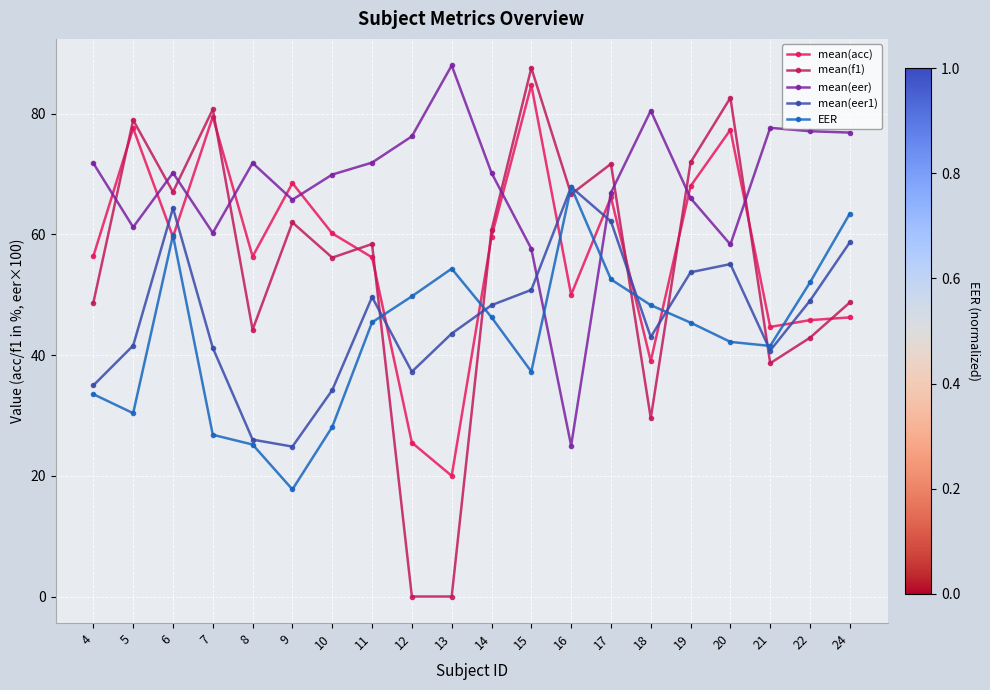

Reading left to right, extract all data points from this chart.

mean(acc): 4=56.4	5=77.6	6=59.6	7=79.5	8=56.3	9=68.5	10=60.2	11=56.2	12=25.5	13=20.0	14=59.6	15=84.8	16=50.0	17=66.2	18=39.0	19=68.0	20=77.3	21=44.7	22=45.8	24=46.2
mean(f1): 4=48.7	5=79.0	6=67.0	7=80.7	8=44.2	9=62.0	10=56.2	11=58.4	12=0.0	13=0.0	14=60.7	15=87.6	16=66.7	17=71.7	18=29.5	19=71.9	20=82.6	21=38.7	22=42.9	24=48.7
mean(eer): 4=71.8	5=61.2	6=70.2	7=60.2	8=71.8	9=65.8	10=69.9	11=71.9	12=76.2	13=88.0	14=70.2	15=57.6	16=25.0	17=66.9	18=80.5	19=66.0	20=58.3	21=77.7	22=77.1	24=76.9
mean(eer1): 4=35.0	5=41.6	6=64.4	7=41.2	8=26.0	9=24.8	10=34.2	11=49.6	12=37.2	13=43.6	14=48.3	15=50.8	16=67.9	17=62.2	18=43.0	19=53.7	20=55.1	21=40.8	22=49.0	24=58.7
EER: 4=33.5	5=30.4	6=59.9	7=26.8	8=25.2	9=17.7	10=28.1	11=45.4	12=49.7	13=54.3	14=46.3	15=37.3	16=67.9	17=52.6	18=48.3	19=45.4	20=42.2	21=41.5	22=52.1	24=63.5